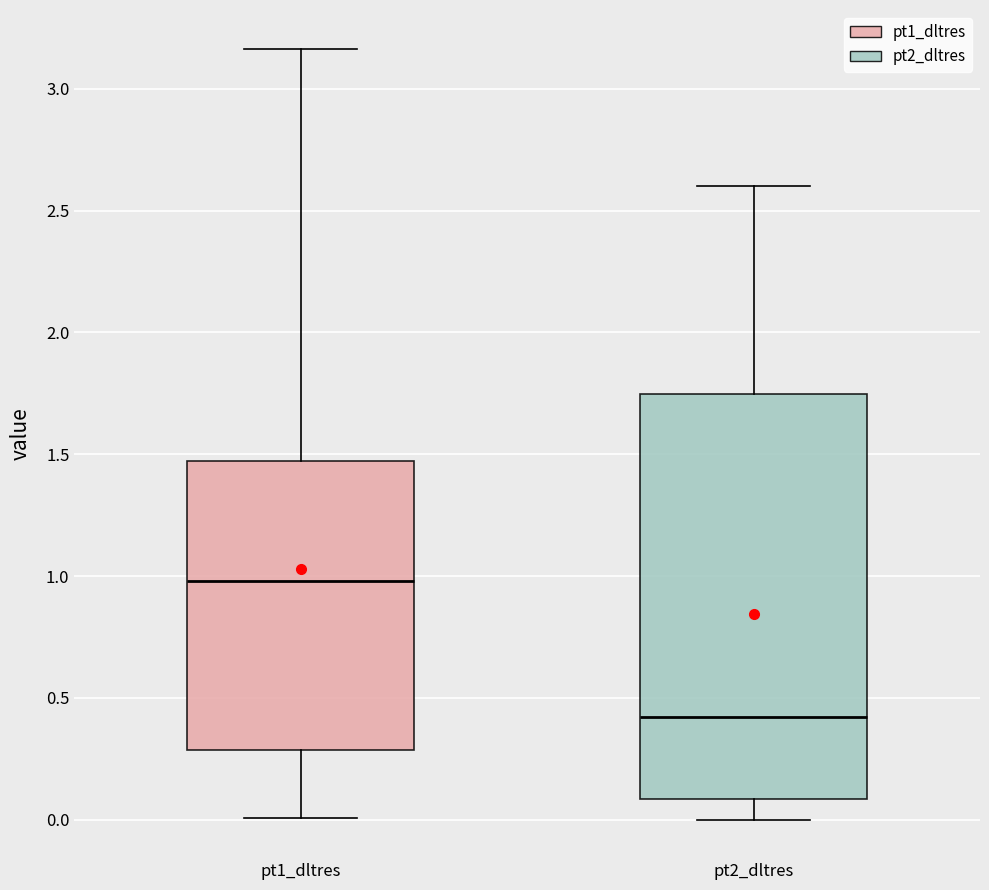

Which box is the tallest, from its lower edge to its upper edge?

pt2_dltres